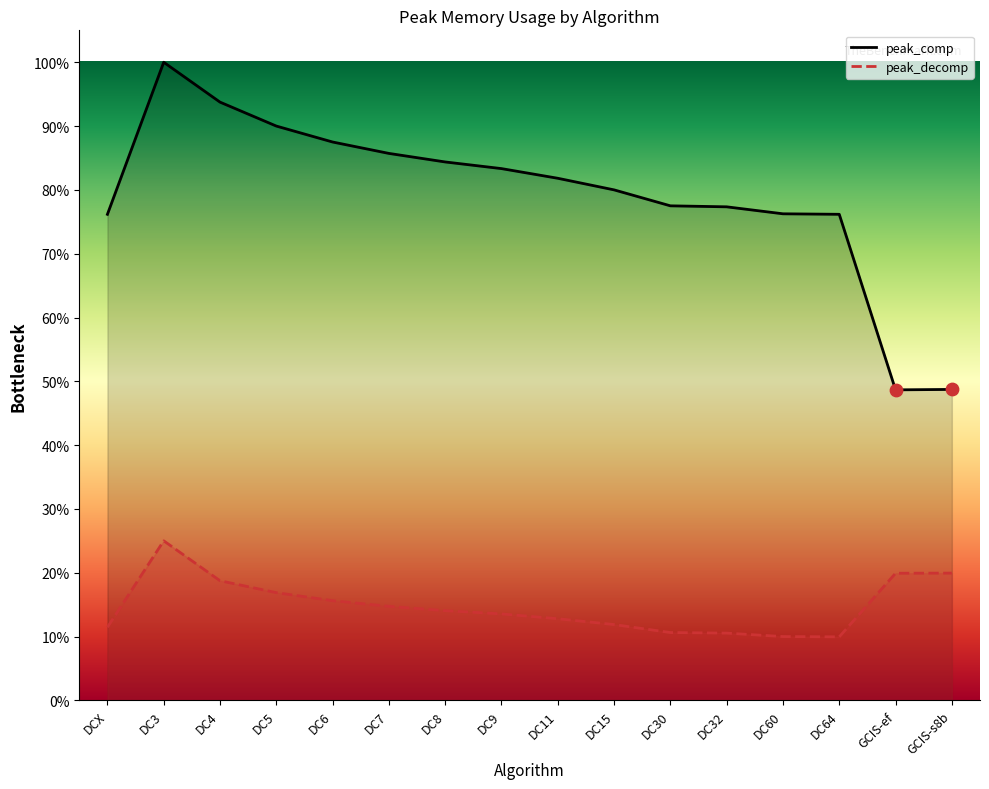

At which category is the sum across all series the highest?

DC3